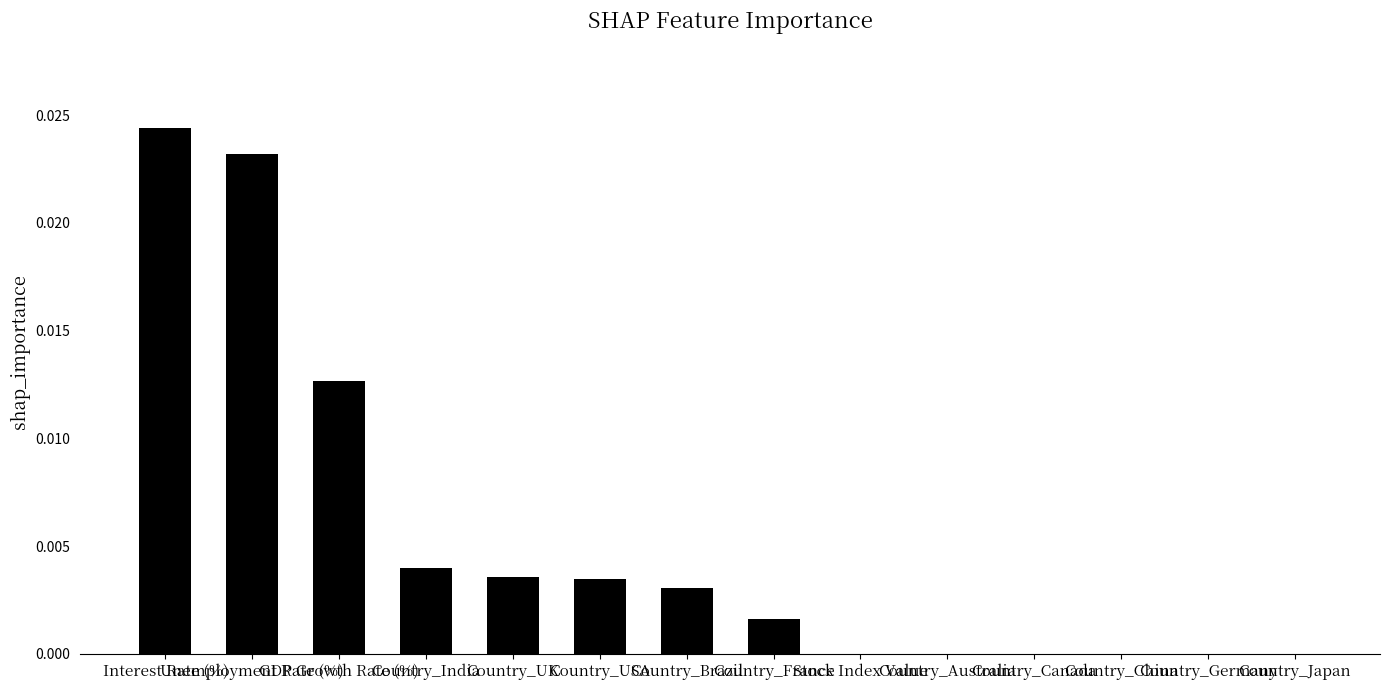

Count the number of categories in the chart.

14